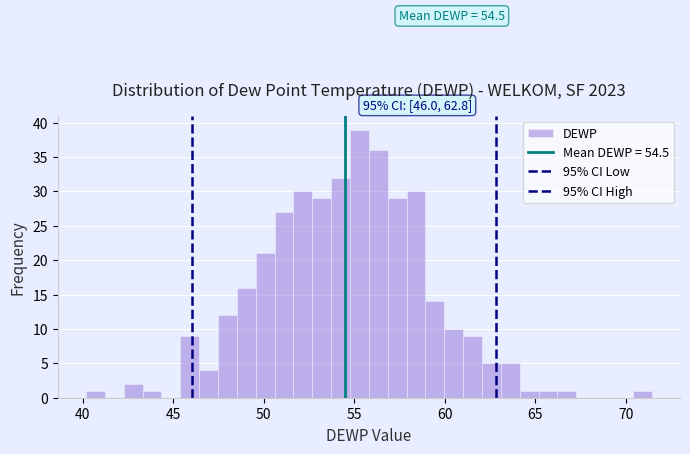

Read against the x-axis, roughly where is the centre of the tallest bar?

55.5